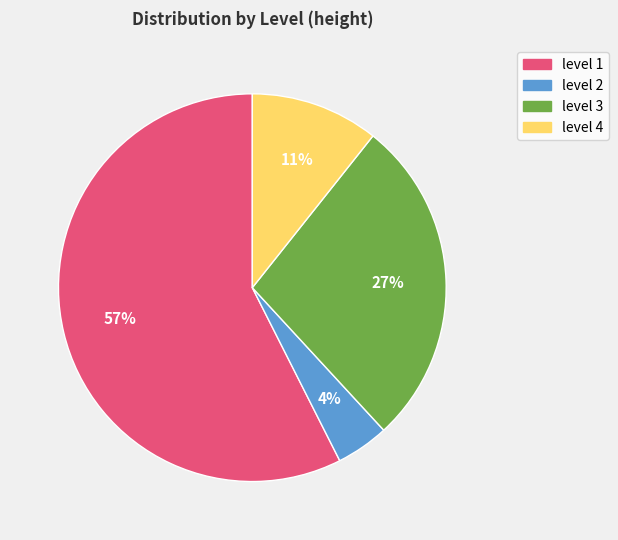

Between level 2 and level 3, which is larger?

level 3